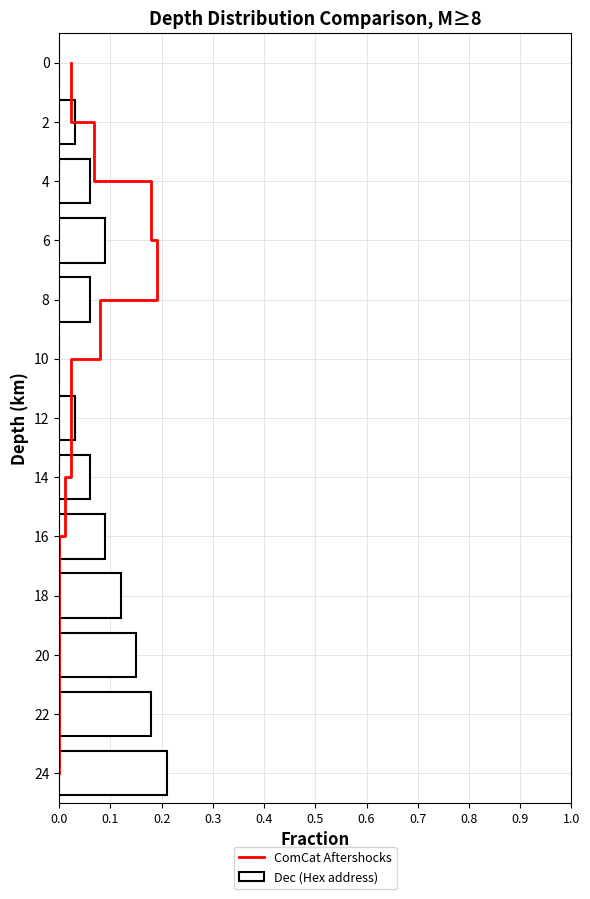

True or false: Dec (Hex address) has a value of 0.1 at 14.

True